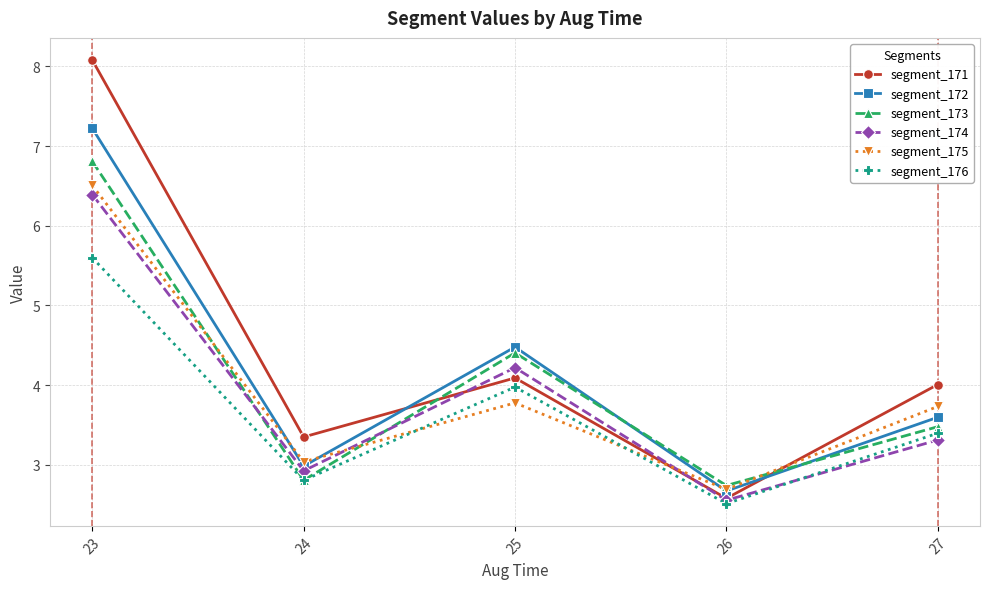

Is it true that segment_173 equals 1.2 at 27?

False